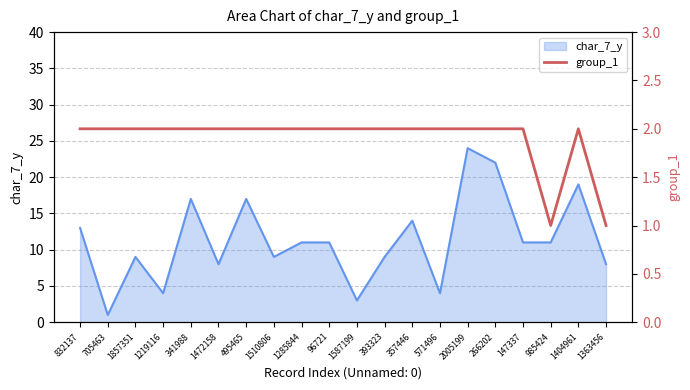

True or false: char_7_y has a value of 3 at 1587199.

True